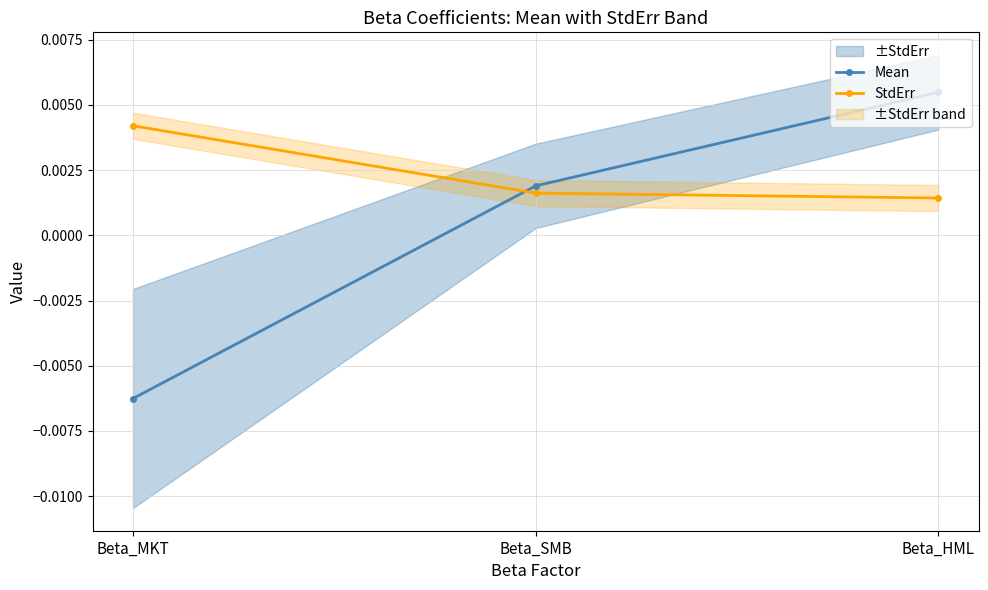

Is this an area chart (filled region under the line)?

No